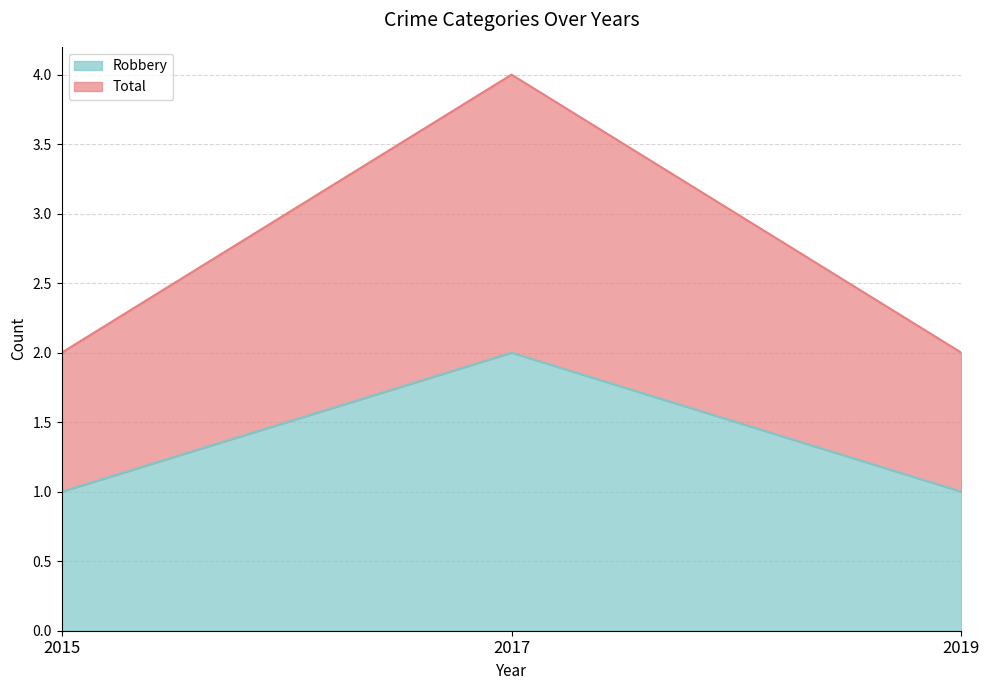

Between 2015 and 2019, which is larger?

2015